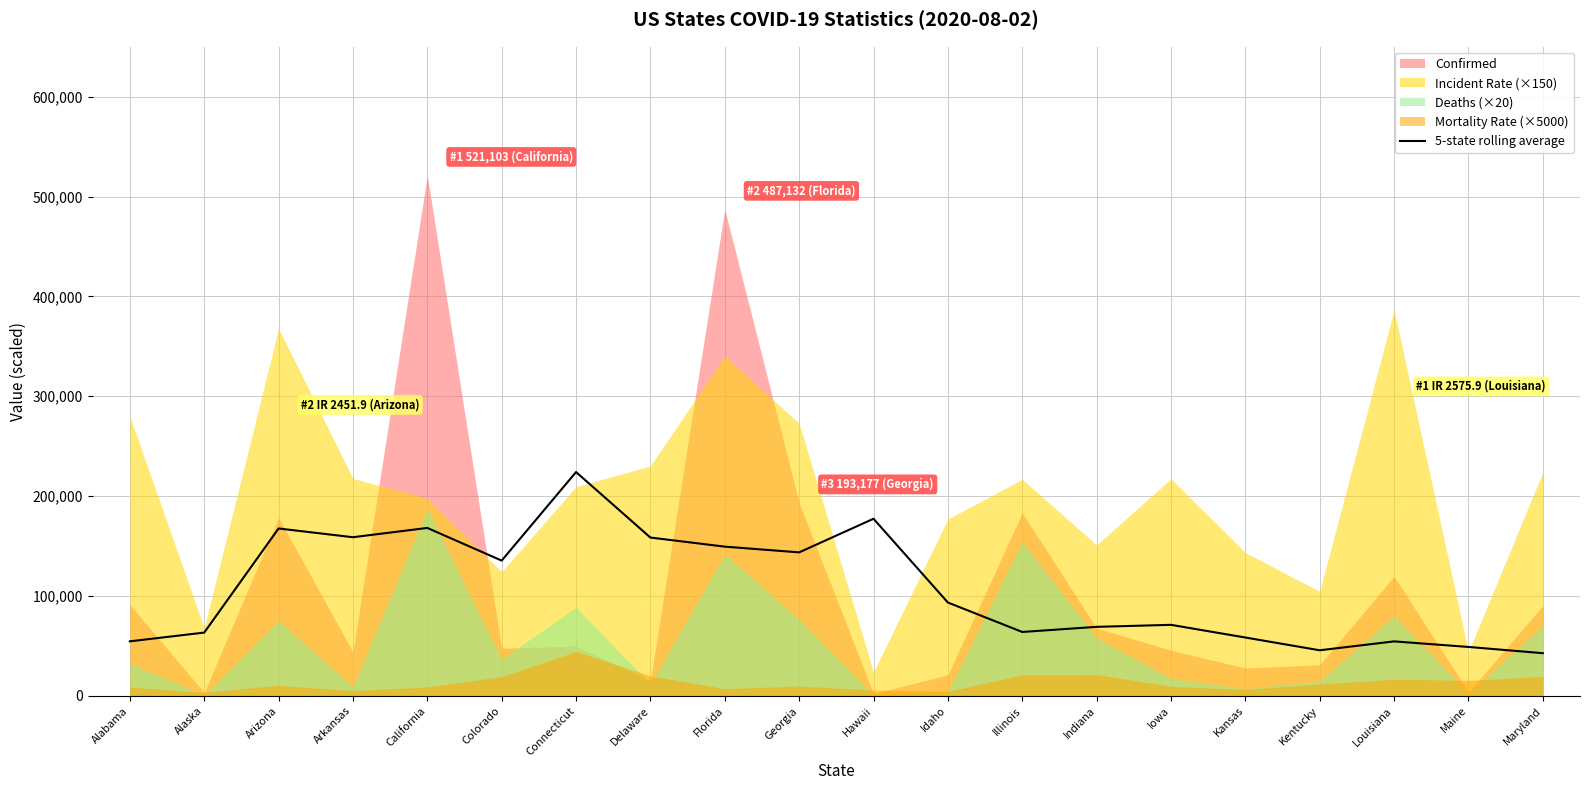

How many lines are shown in the chart?

1